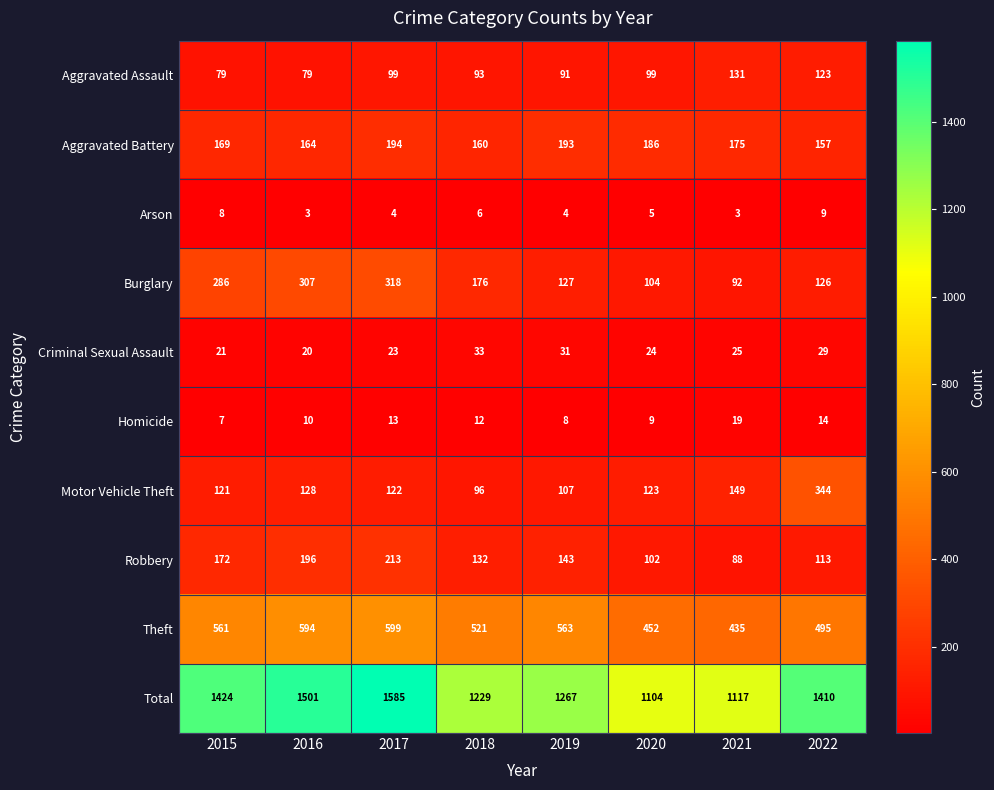

Between 2018 and 2022, which series saw the biggest shift?

Motor Vehicle Theft